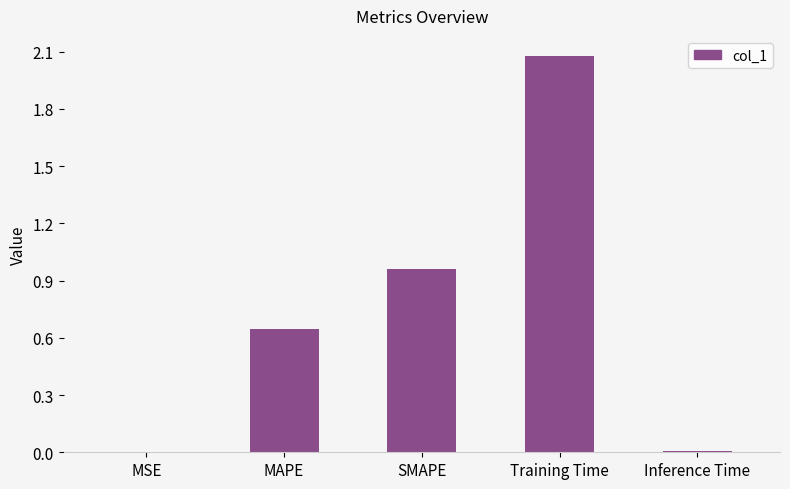

Which has a higher value, MAPE or Training Time?

Training Time